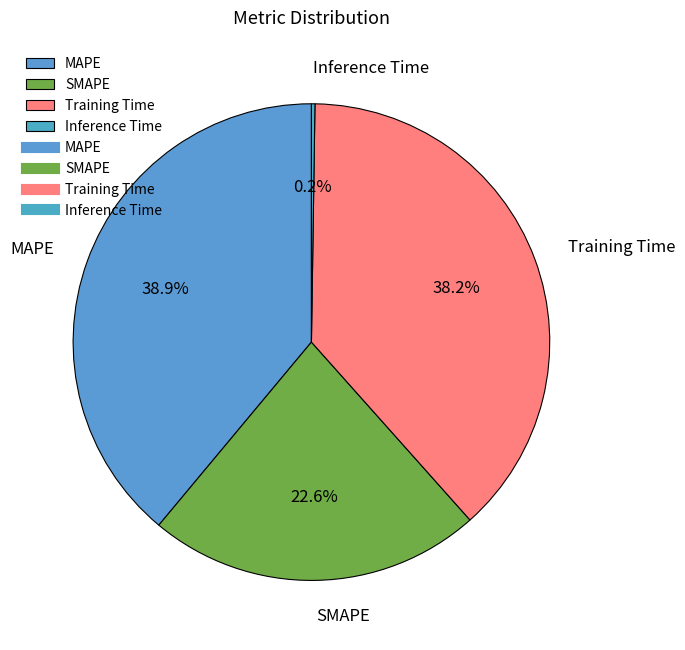

Between SMAPE and Training Time, which is larger?

Training Time